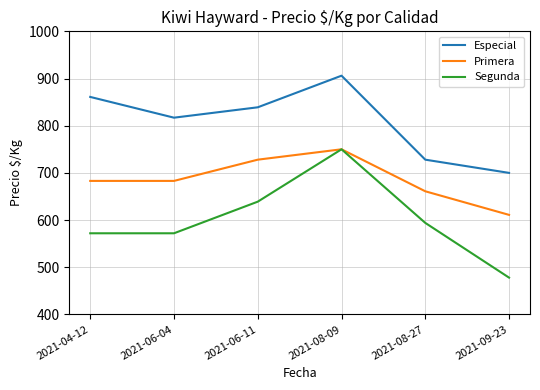

The value of Primera at 2021-06-11 is 728. True or false?

True